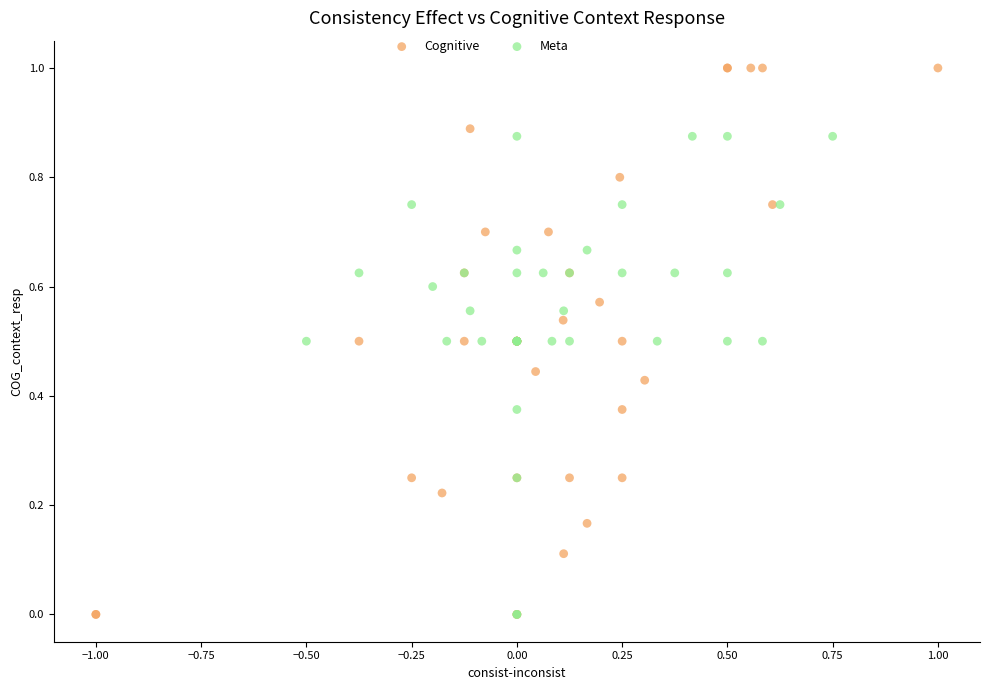

Which series has the widest spread of Y values?

Cognitive